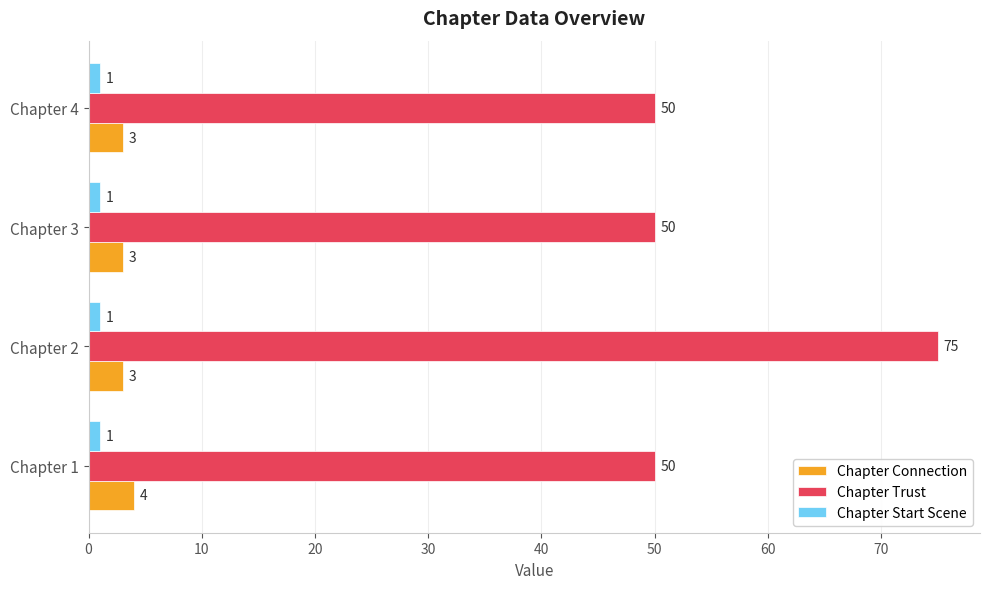

What is the spread (max minus min) of values at Chapter 2?

74